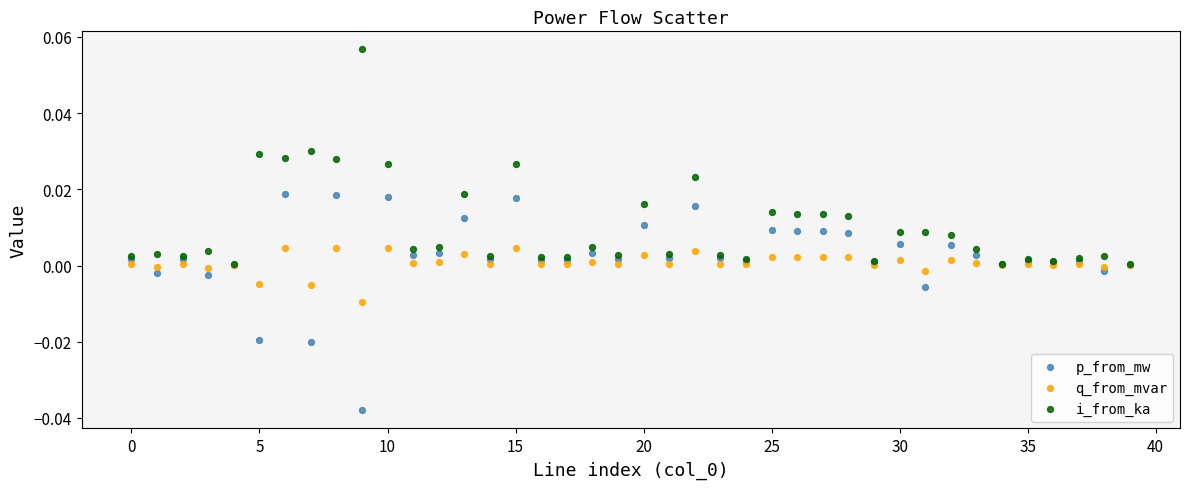

Which series reaches the maximum Y coordinate?

i_from_ka